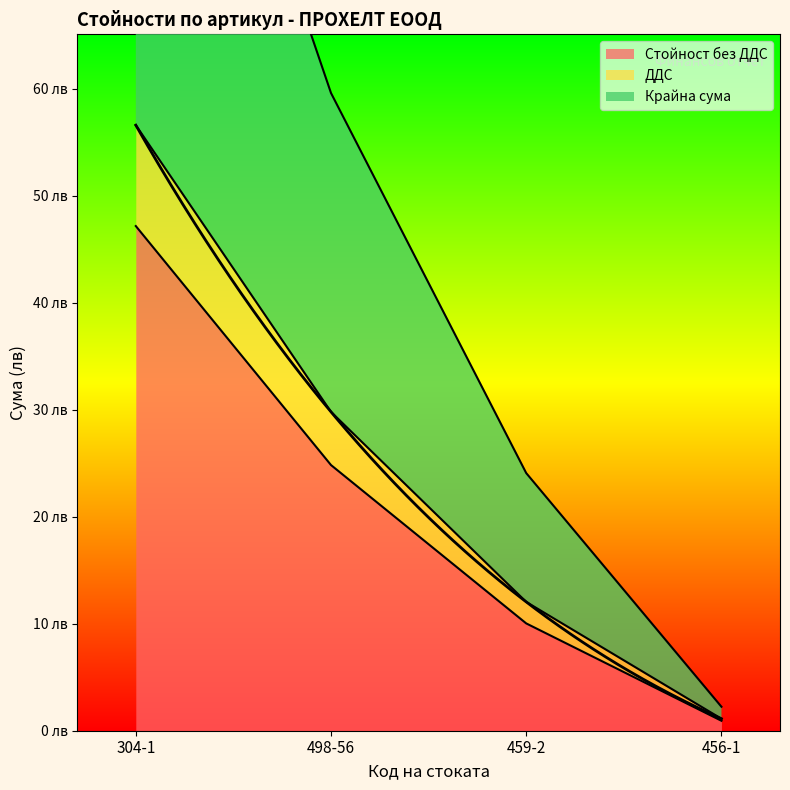

Which series has the largest range (max minus min)?

Крайна сума